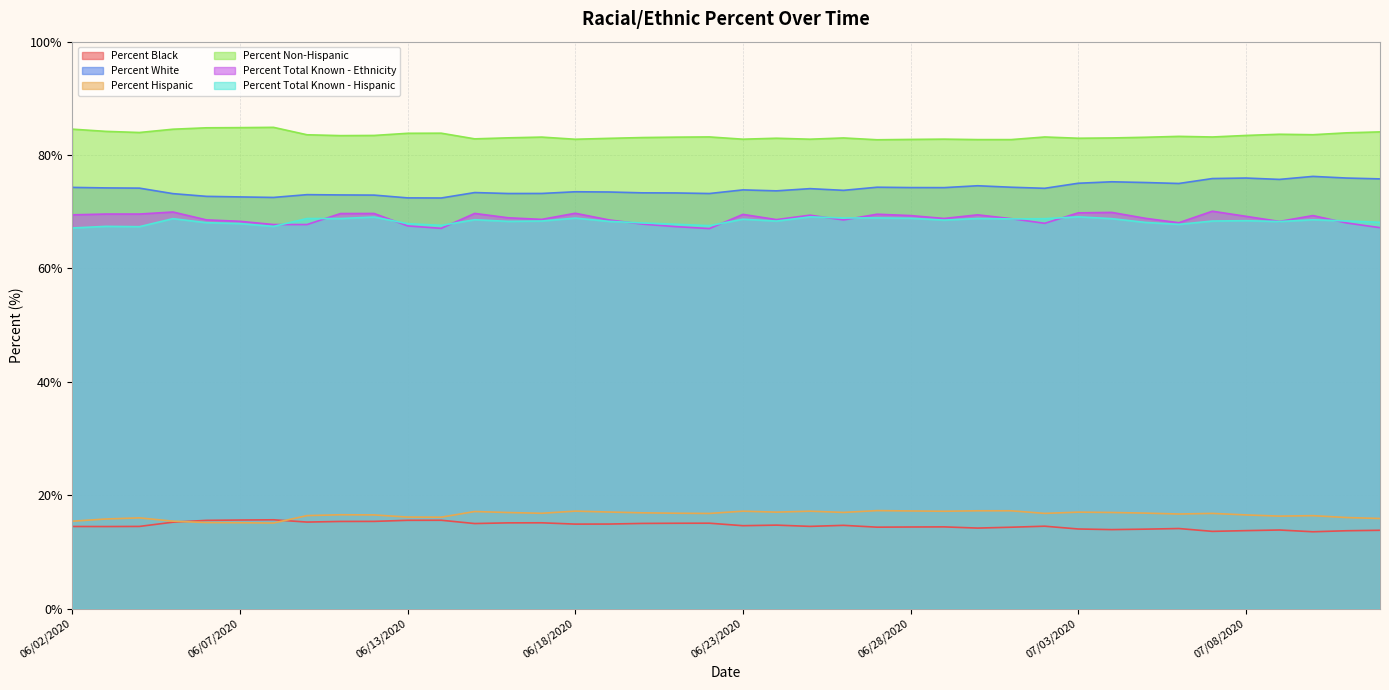

What is the difference between the maximum and minimum values in the Percent White series?

3.8